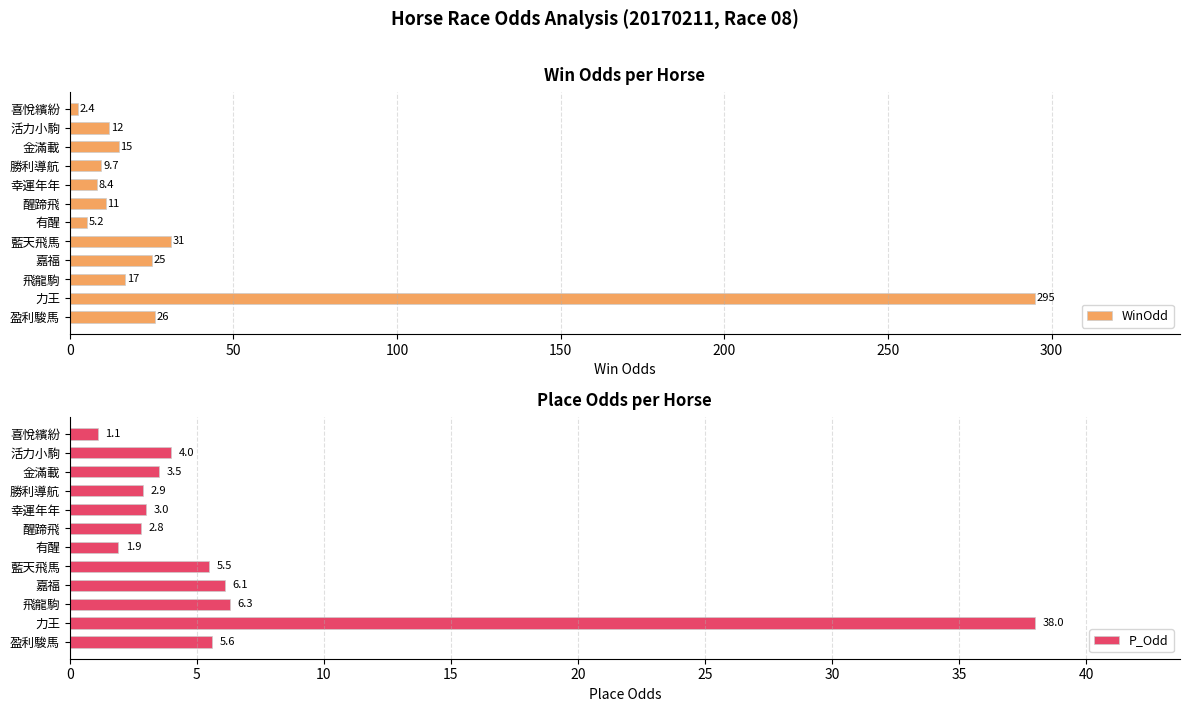

Where is WinOdd nearest to the value 148?

藍天飛馬